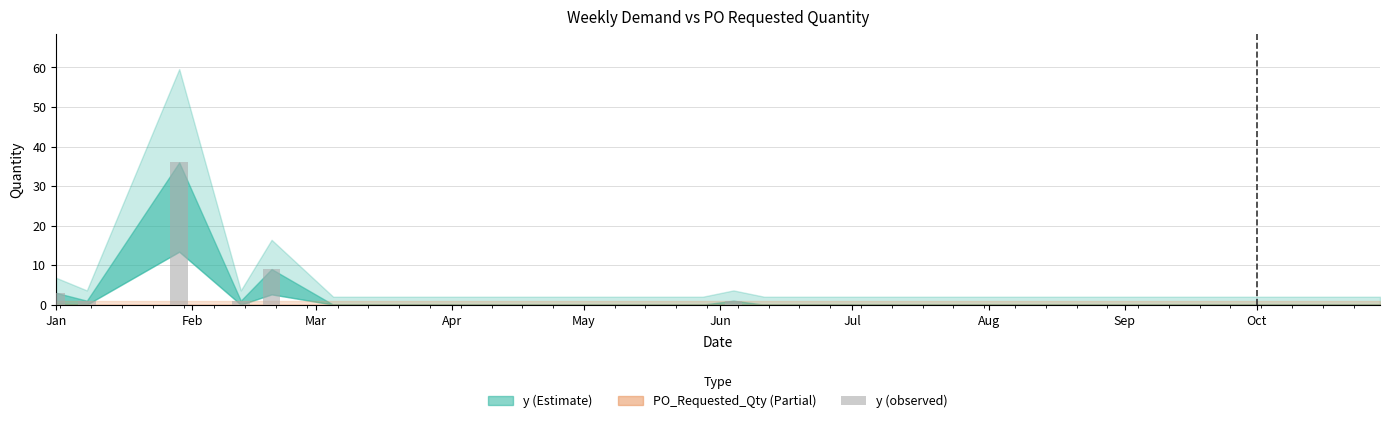

Are the bars horizontal?

No